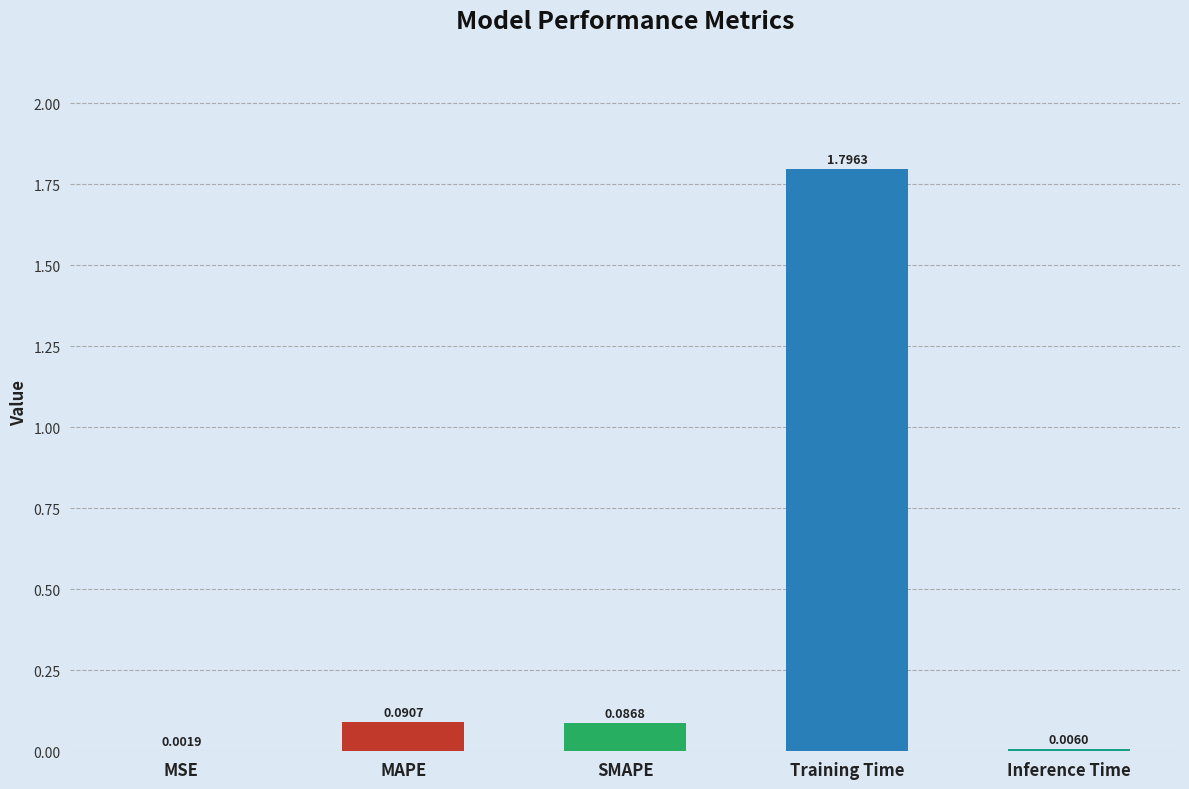

What is the change in value from MAPE to Inference Time?

-0.1